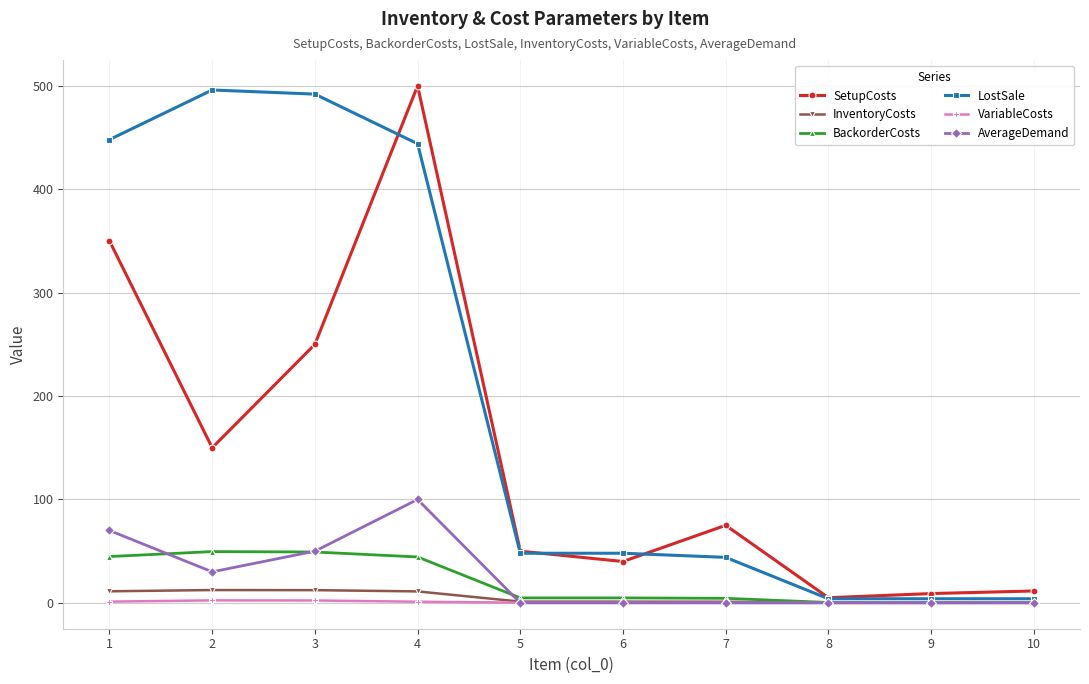

What is the difference between the second highest and minimum values in the InventoryCosts series?

12.2